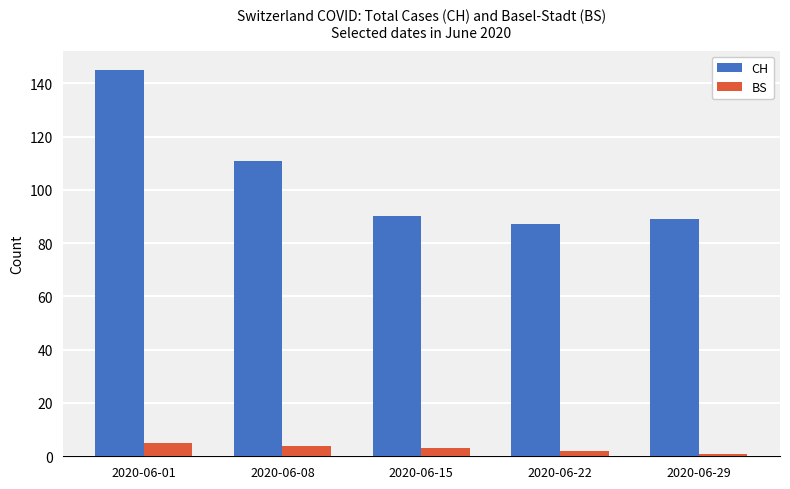

Reading left to right, extract all data points from this chart.

CH: 145	111	90	87	89
BS: 5	4	3	2	1